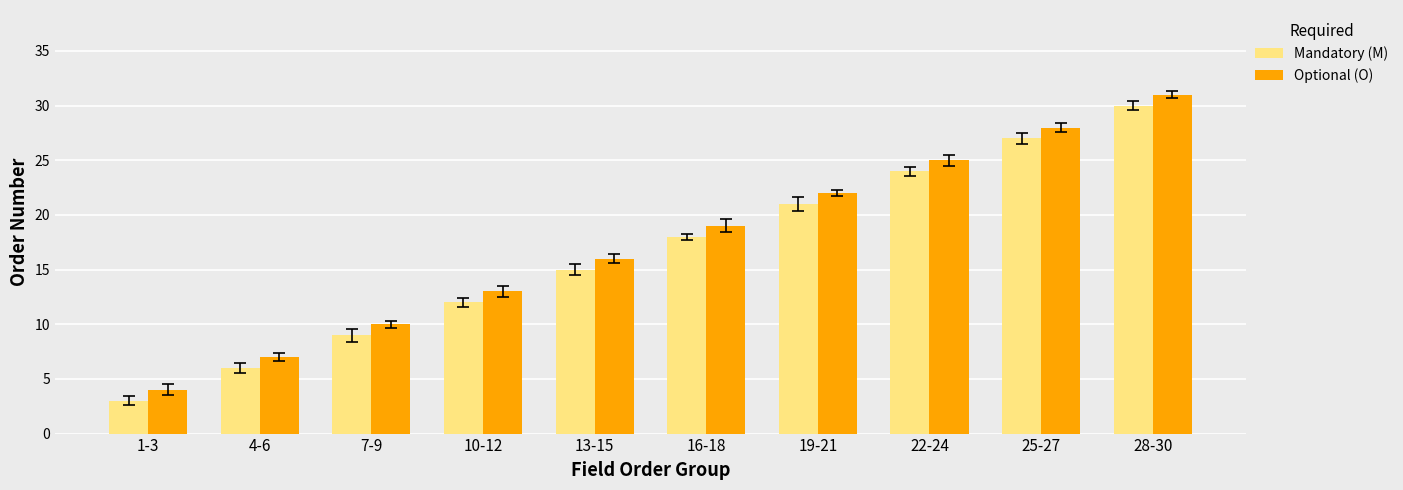

What is the value of the Mandatory (M) bar at the 4th from the left?

12